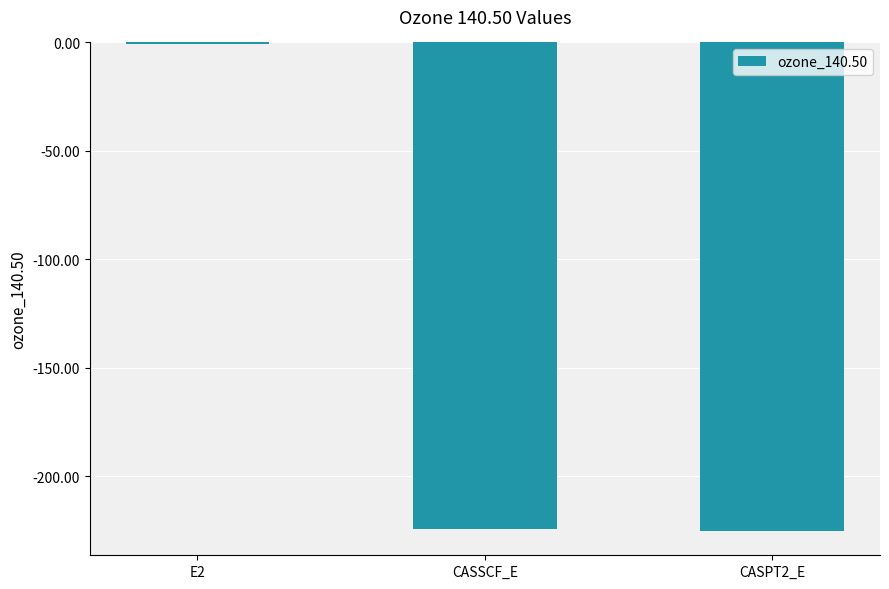

What is the sum of all values?

-450.5